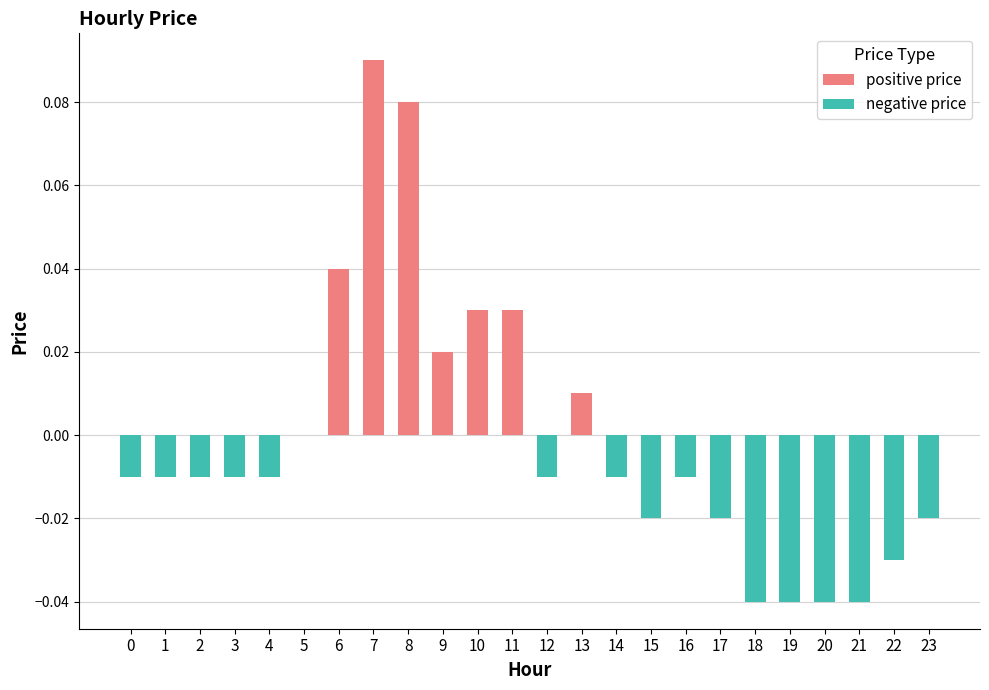

What is the greatest value displayed?

0.1